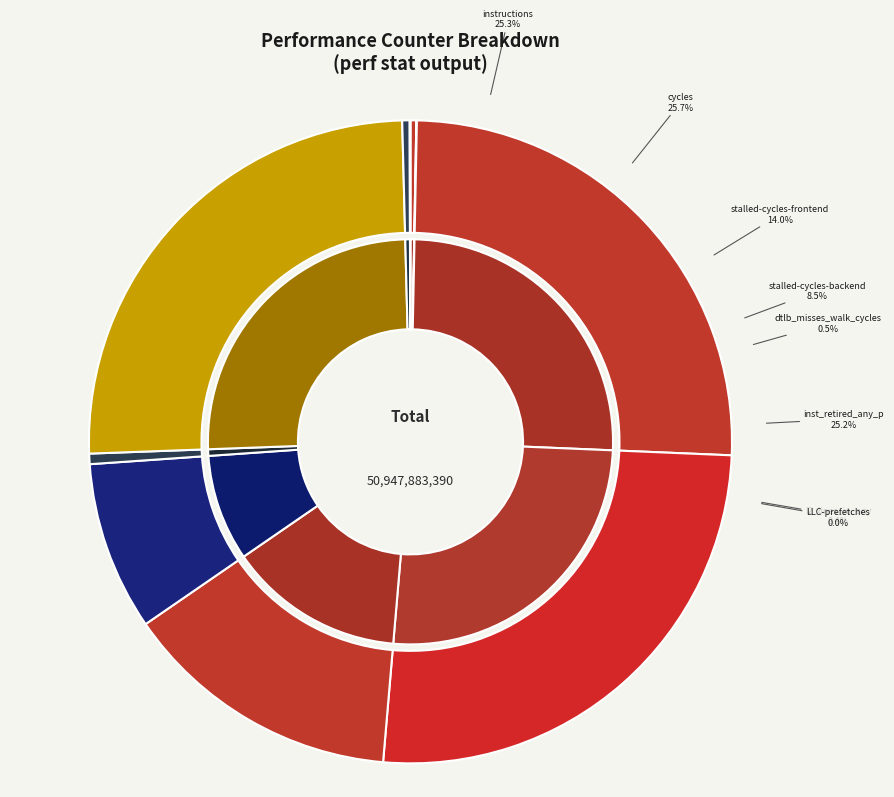

What portion of the pie excludes inst_retired_any_p?

74.8%